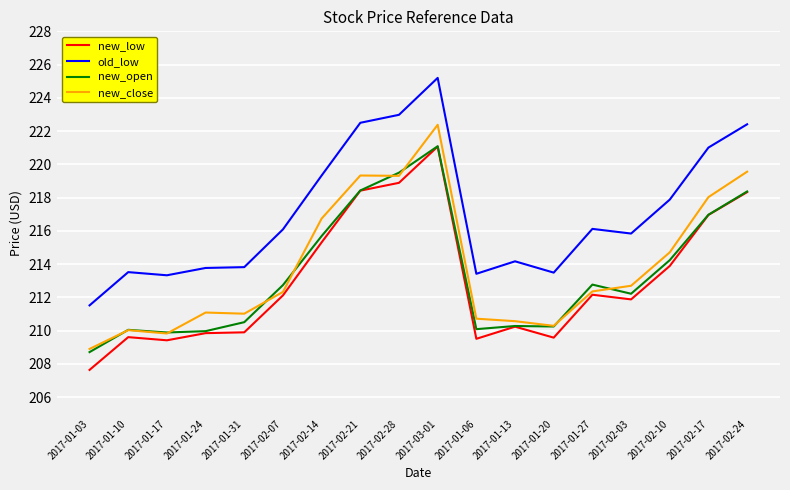

At how many categories does at least one series exceed 207?

18